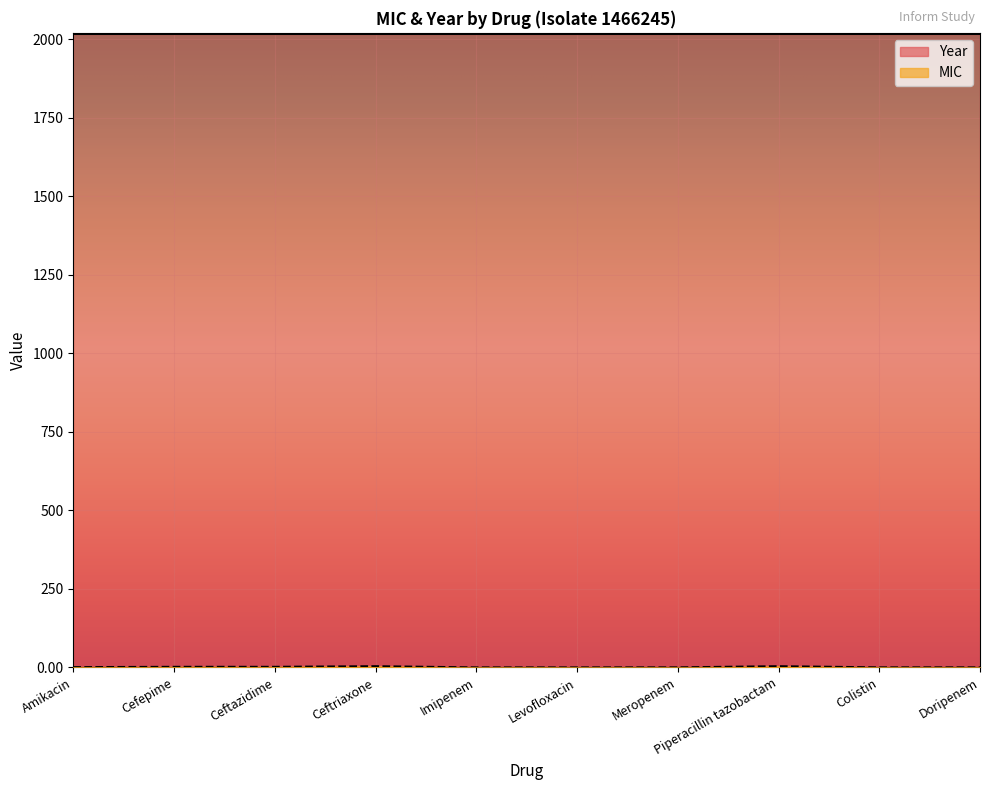

The value at Amikacin is 1.0. True or false?

True